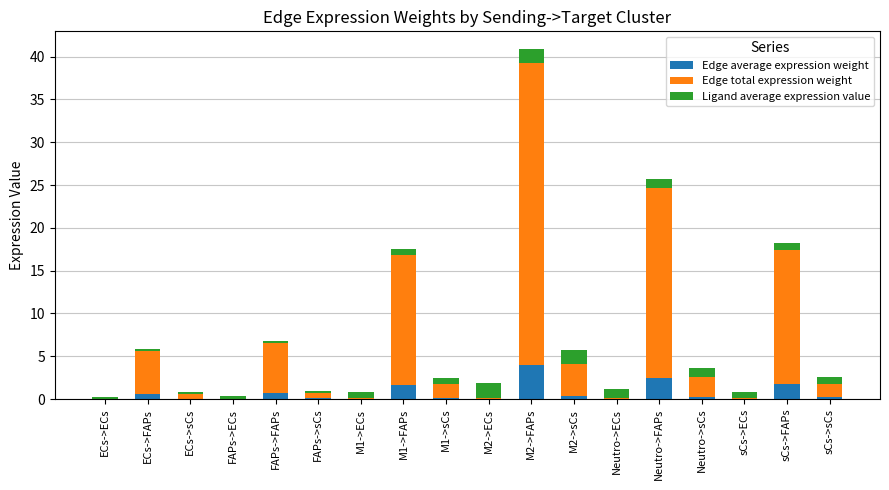

At which category is the sum across all series the highest?

M2->FAPs